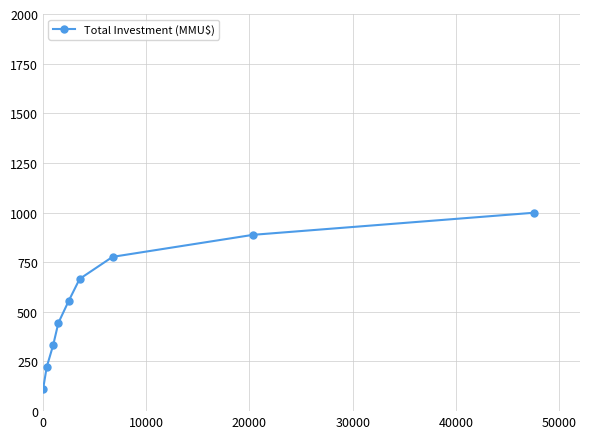

What is the value of the 5th point from the left?

555